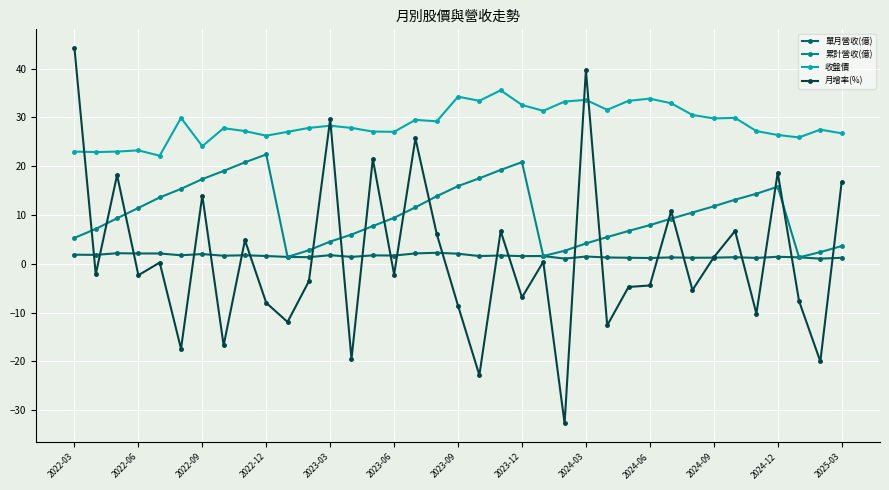

What are all the series names shown in the legend?

單月營收(億), 累計營收(億), 收盤價, 月增率(%)